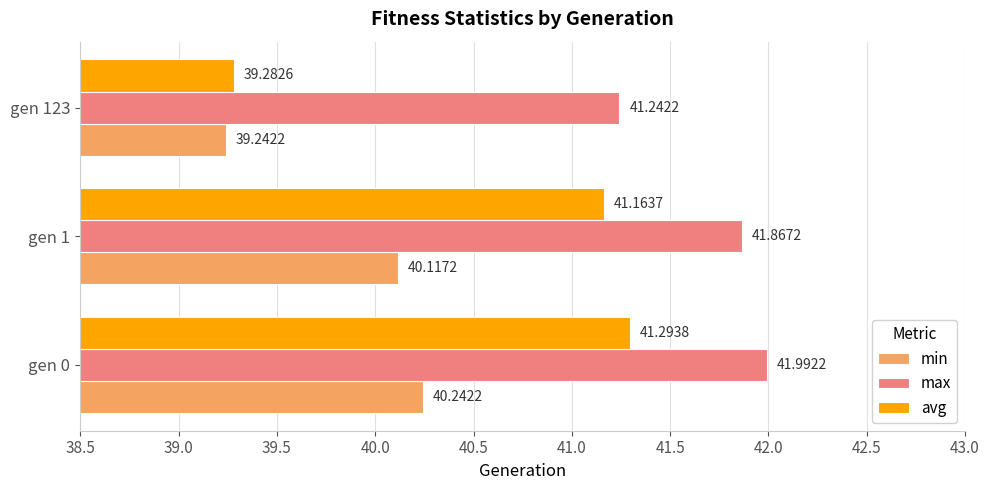

At how many categories does at least one series exceed 40?

3